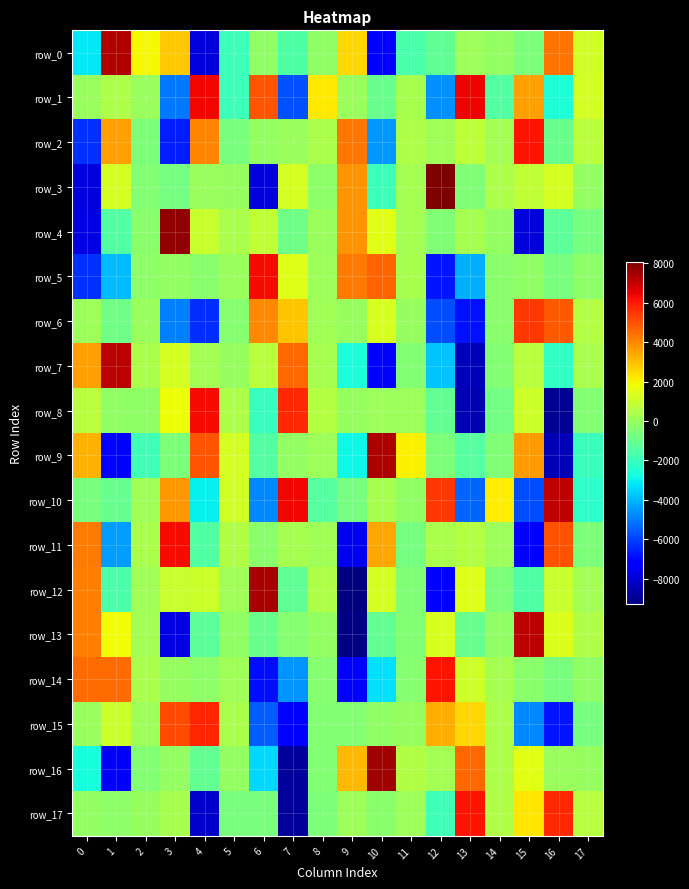

What is the sum of all row_15 values?

-7352.3